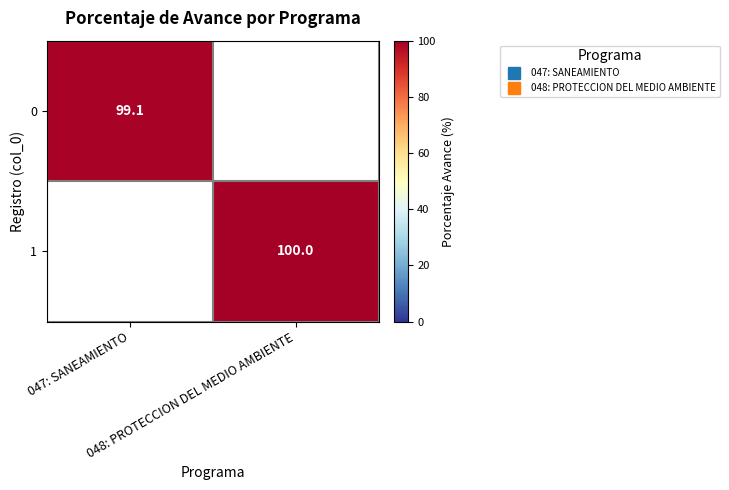

True or false: 0 has a value of 99.1 at 047: SANEAMIENTO.

True